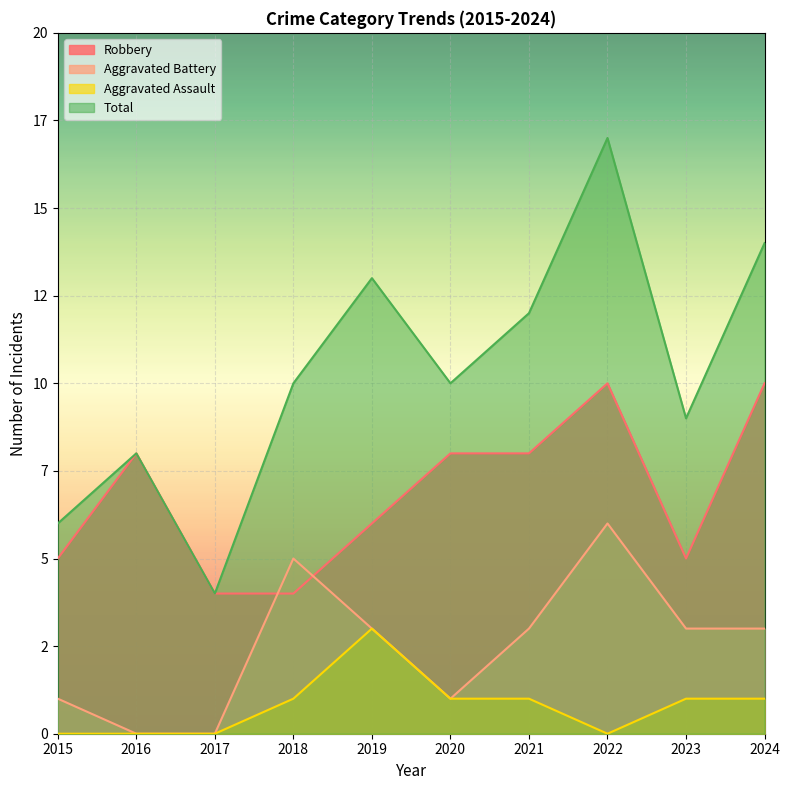

Count the Robbery values in the range 5 to 8.

6